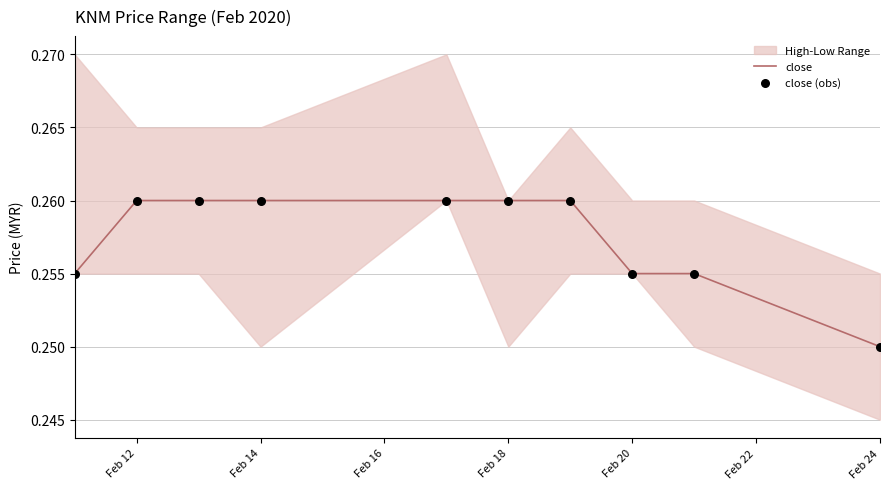

Where is close nearest to the value 0?

Feb 24